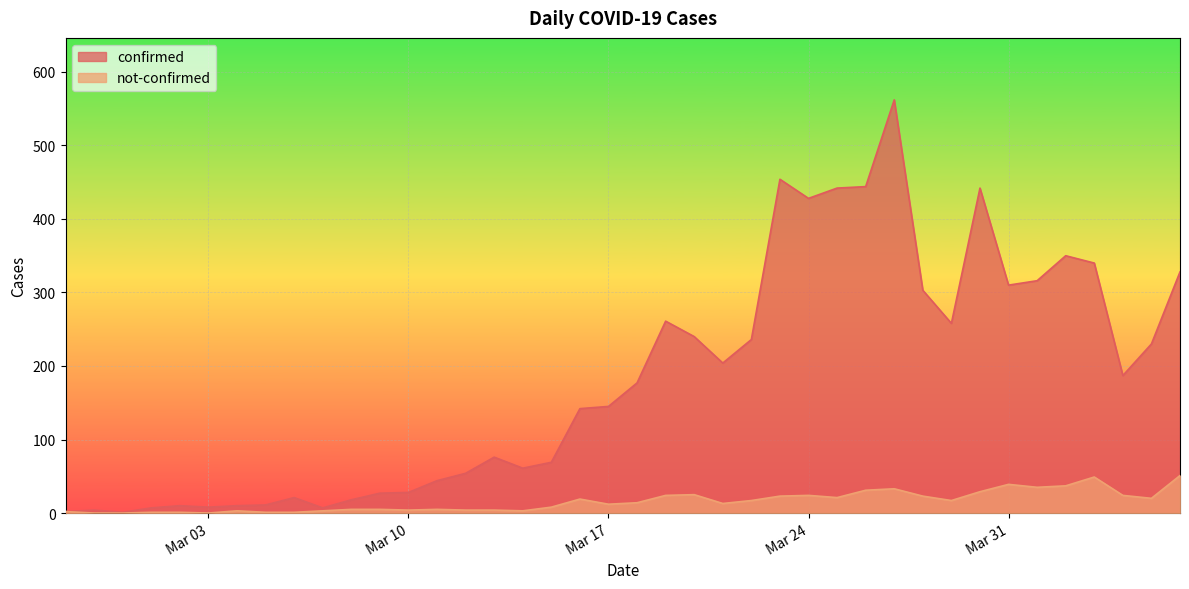

Rank the series by their average value, from highest to lowest.

confirmed, not-confirmed